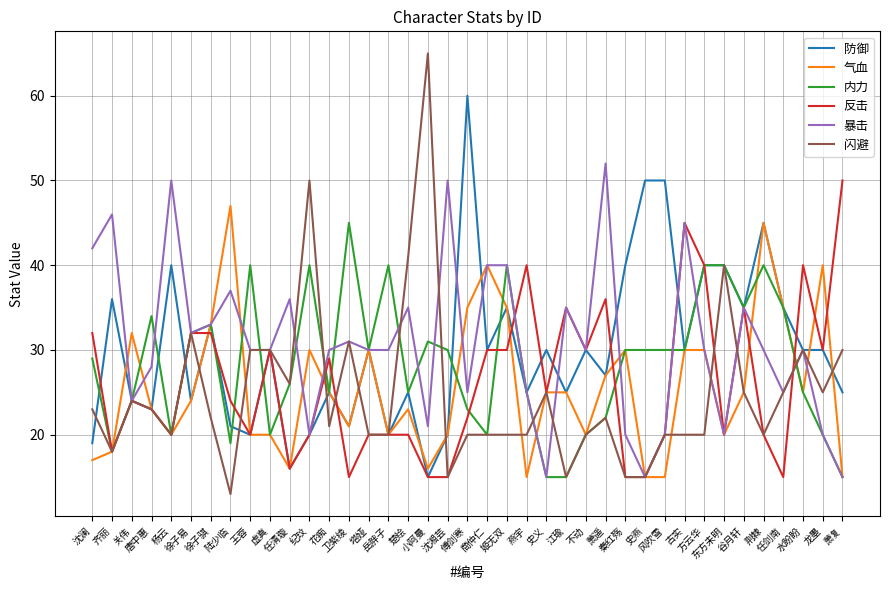

What is the approximate value of 气血 at 萧遥?

27